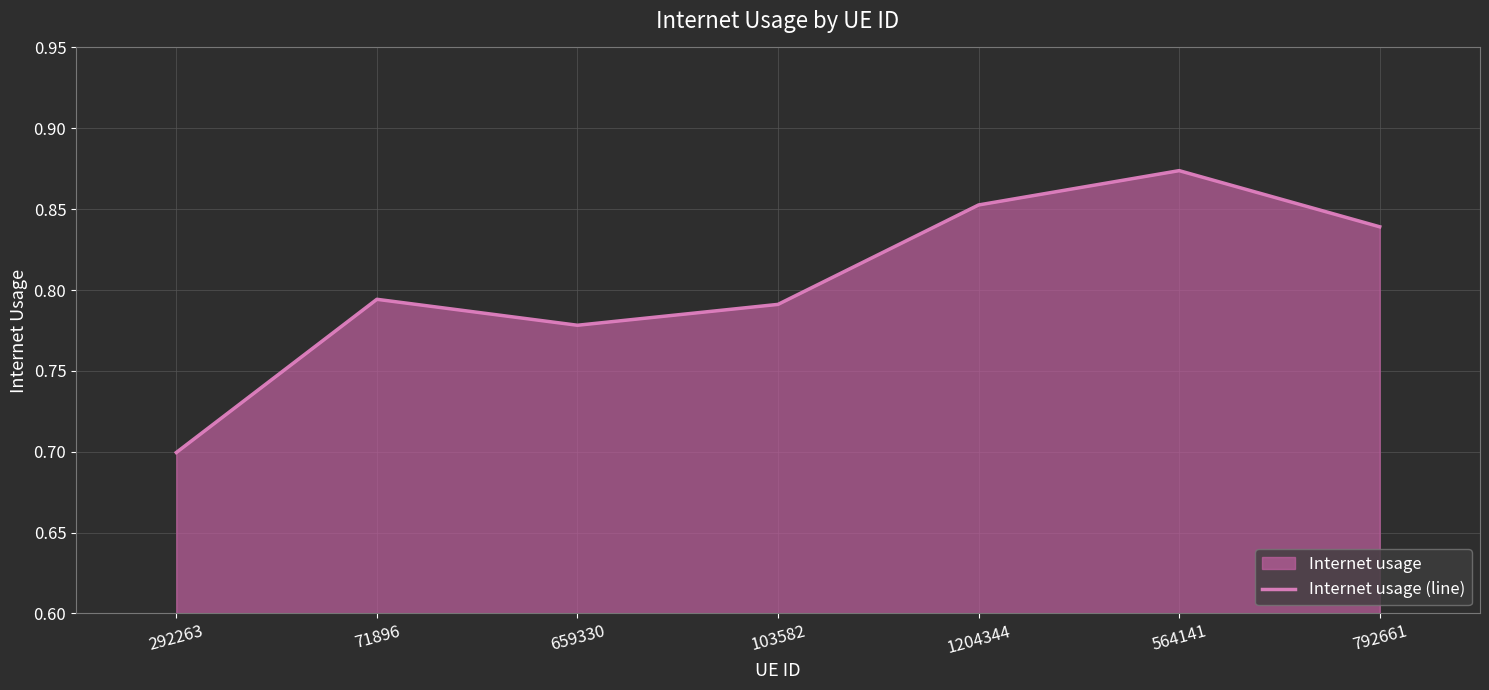

What is the difference between the maximum and minimum values?

0.2